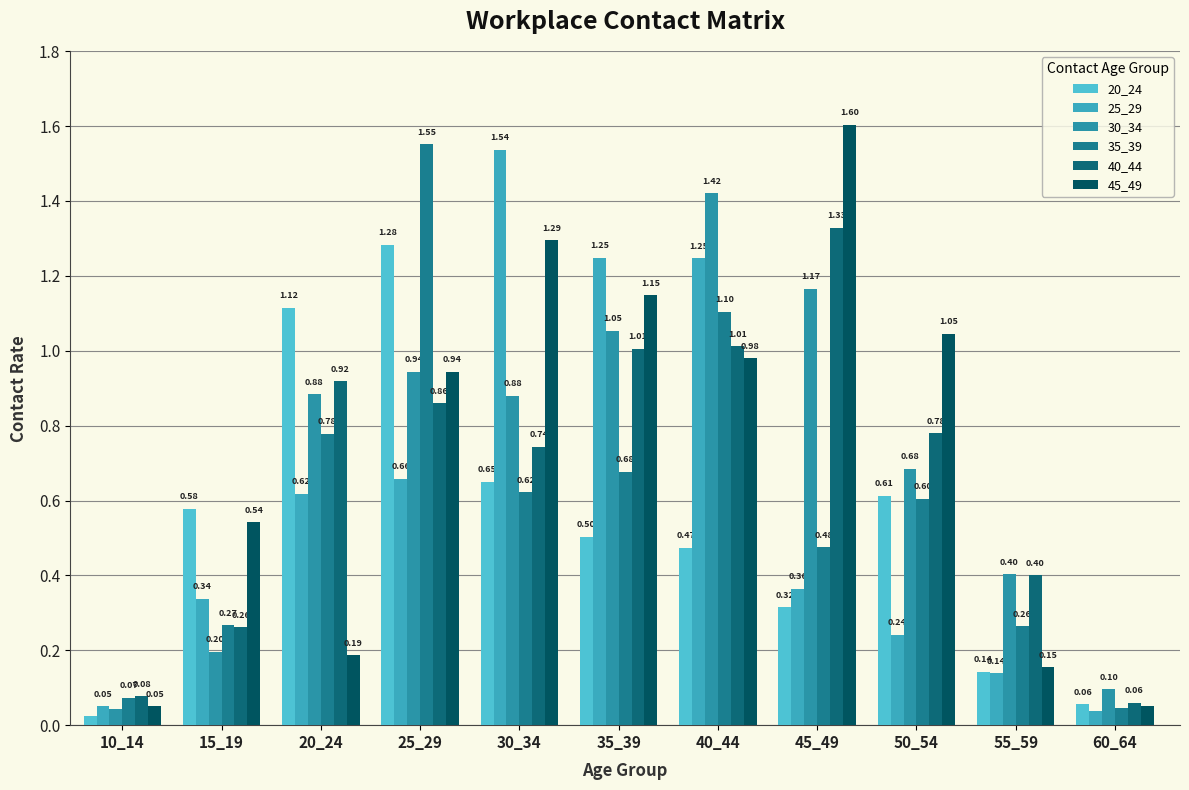

What is the difference between the maximum and minimum values in the 45_49 series?

1.6